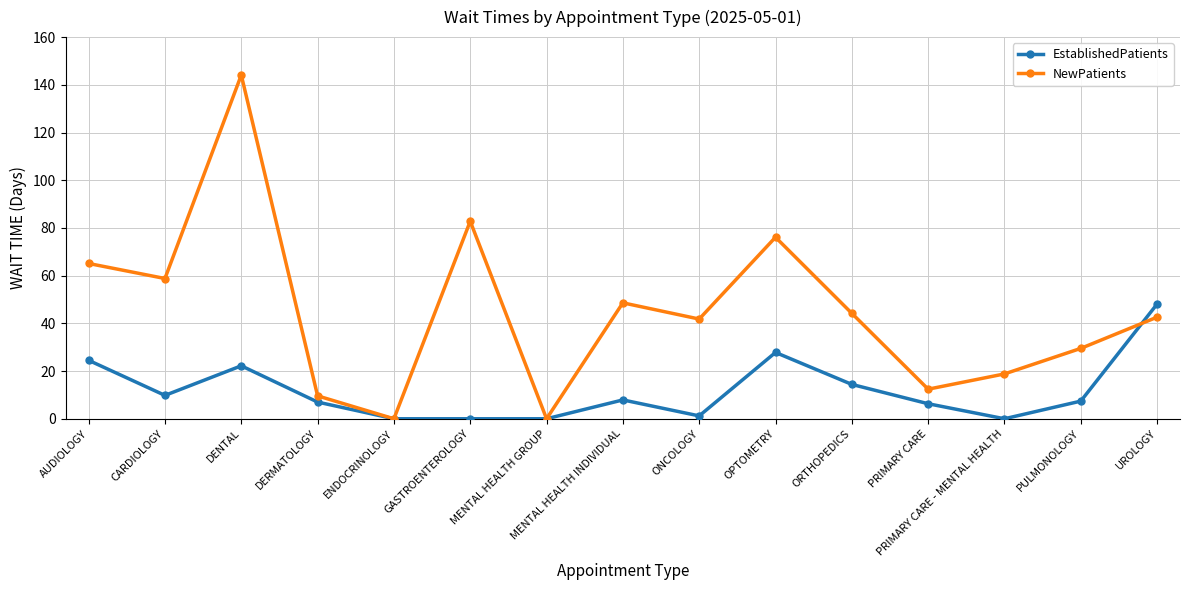

What is the value of the EstablishedPatients point at the 10th from the left?

27.8